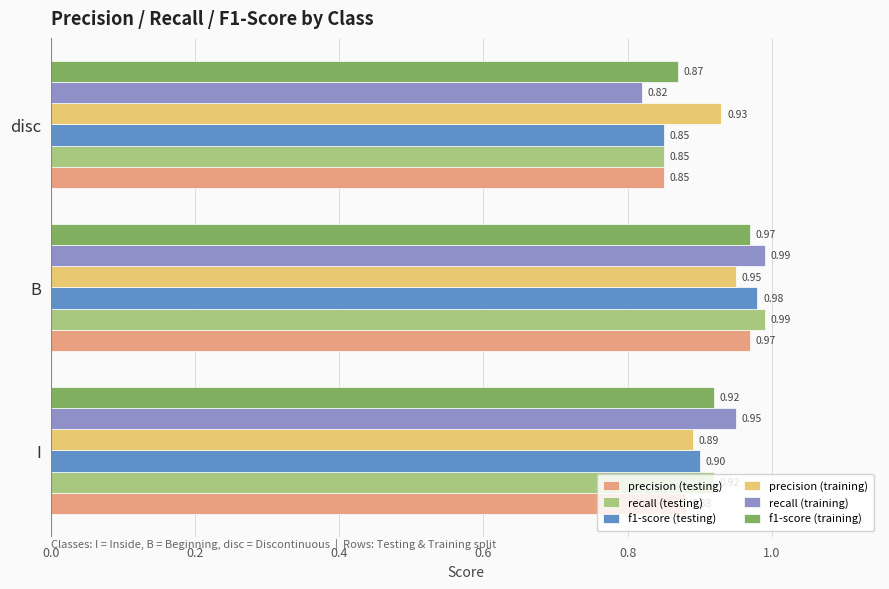

Between B and disc, which series saw the biggest shift?

recall (training)